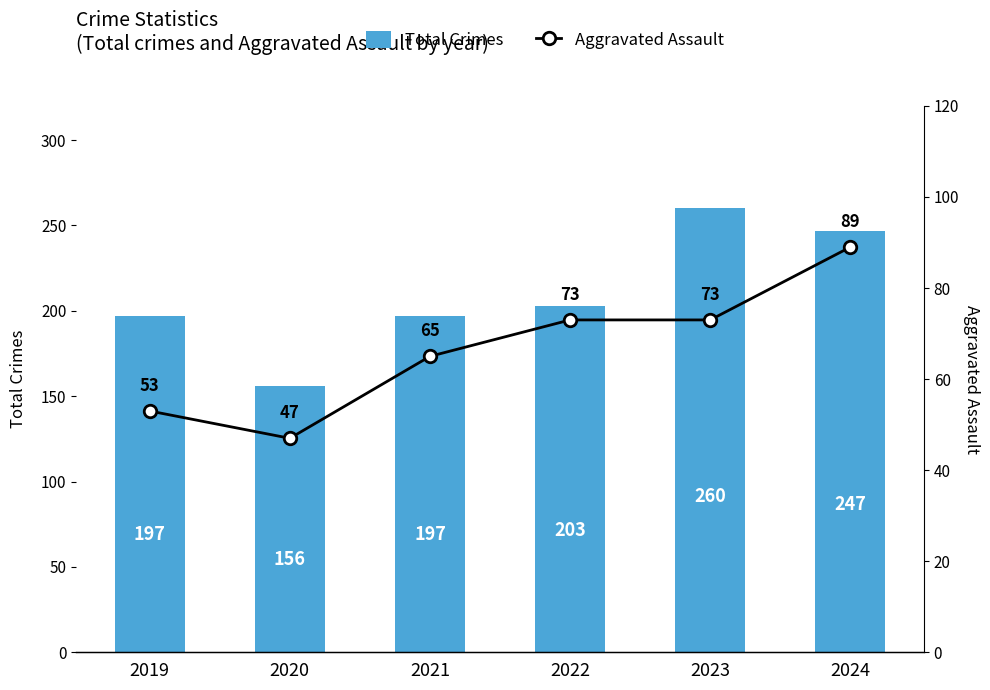

What value does the Total Crimes series have at 2023, to the nearest 10?

260